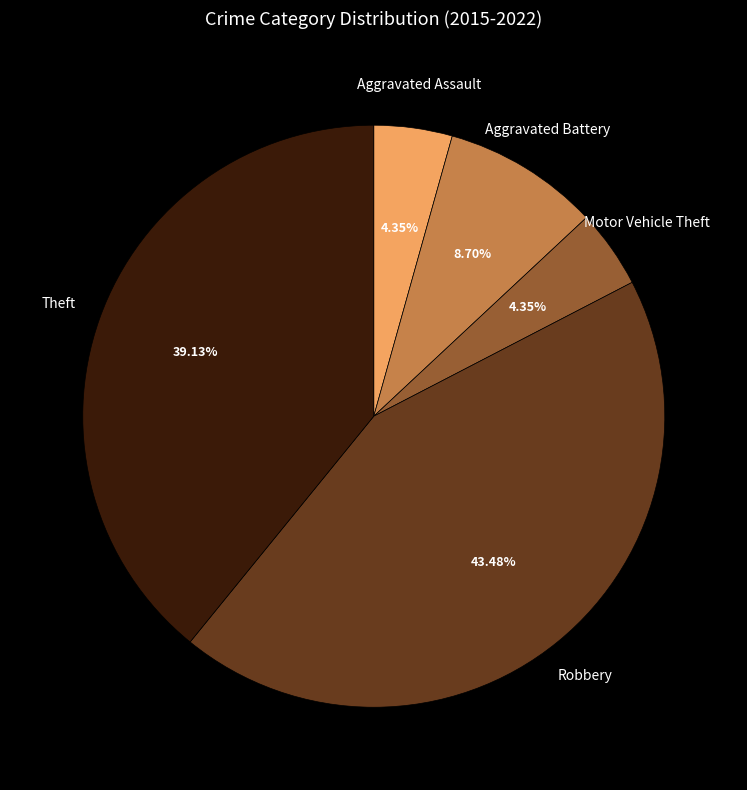

Does any single category account for the majority?

No